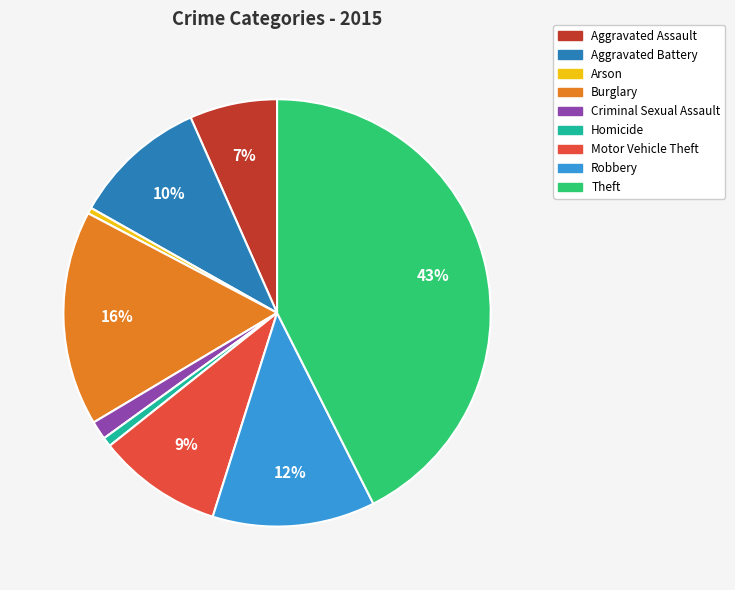

The Motor Vehicle Theft slice represents 24% of the pie. True or false?

False